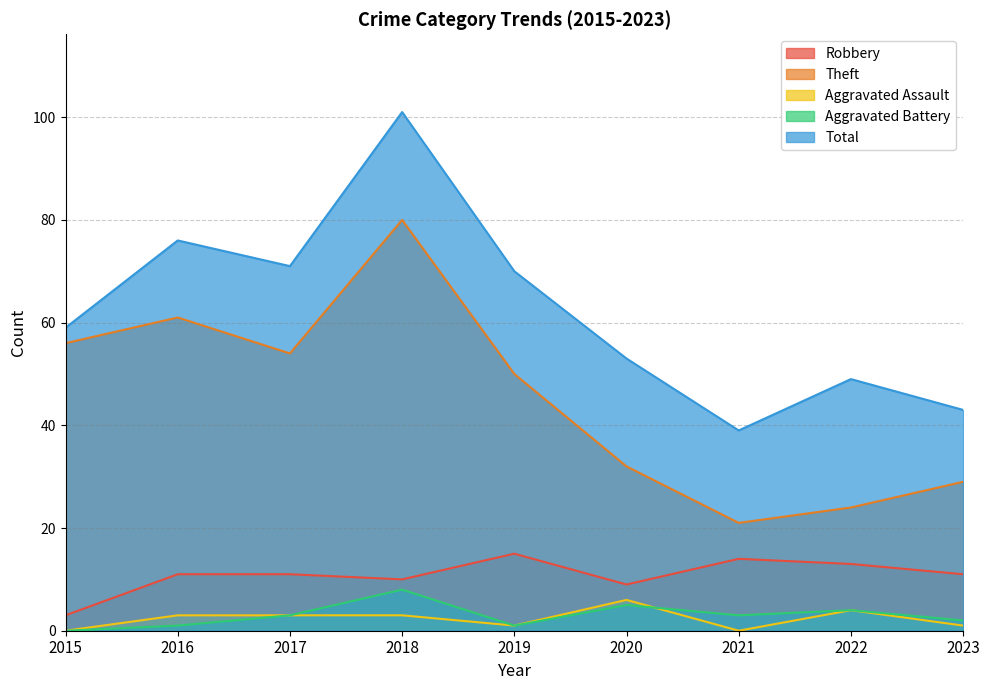

How many data points does each series have?

9